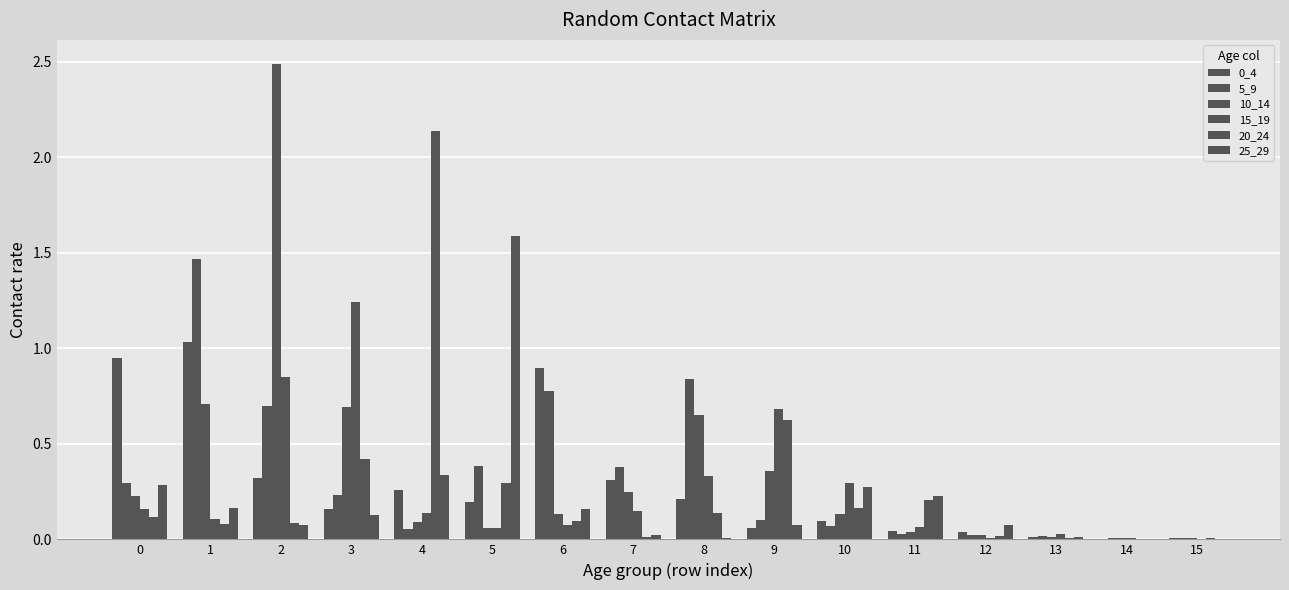

Between 9 and 13, which is larger?

9